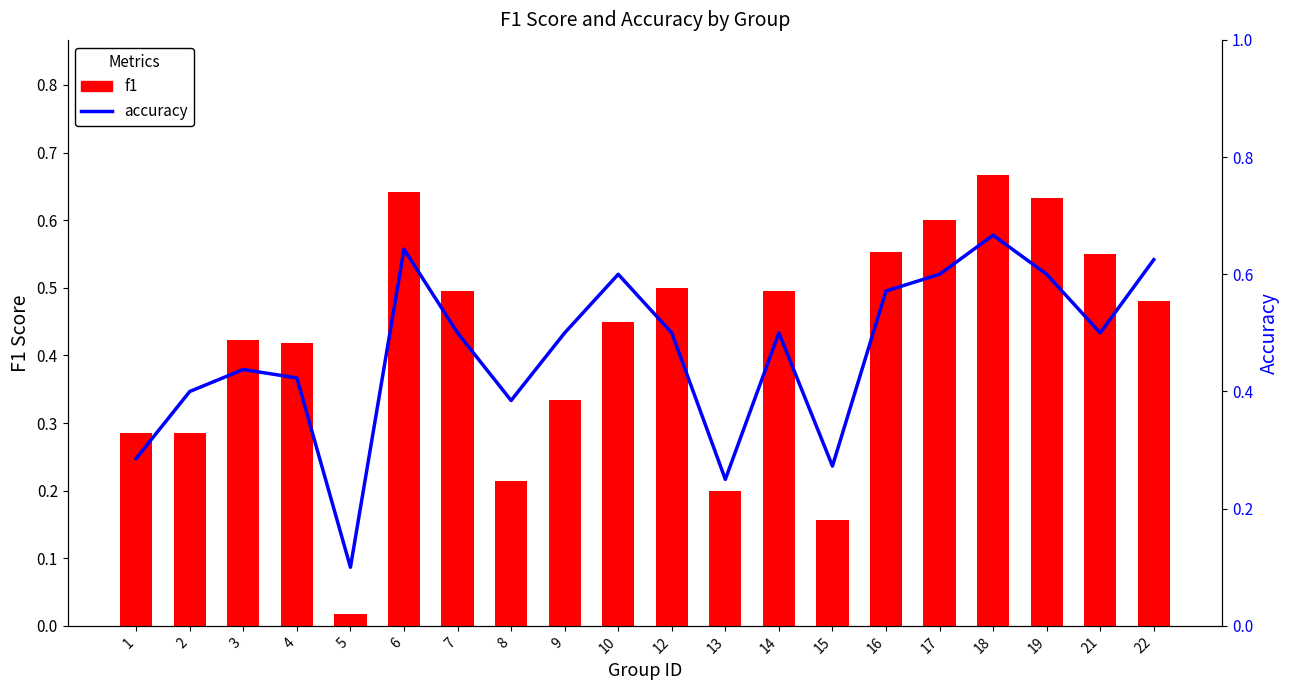

What is the average value of the f1 series?

0.4